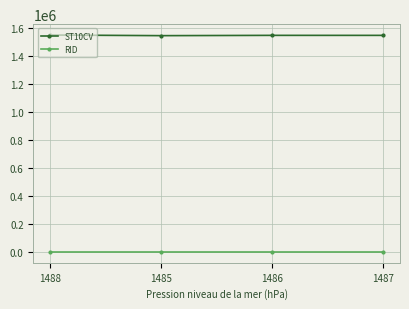

Where is ST10CV nearest to the value 1549120?

1486